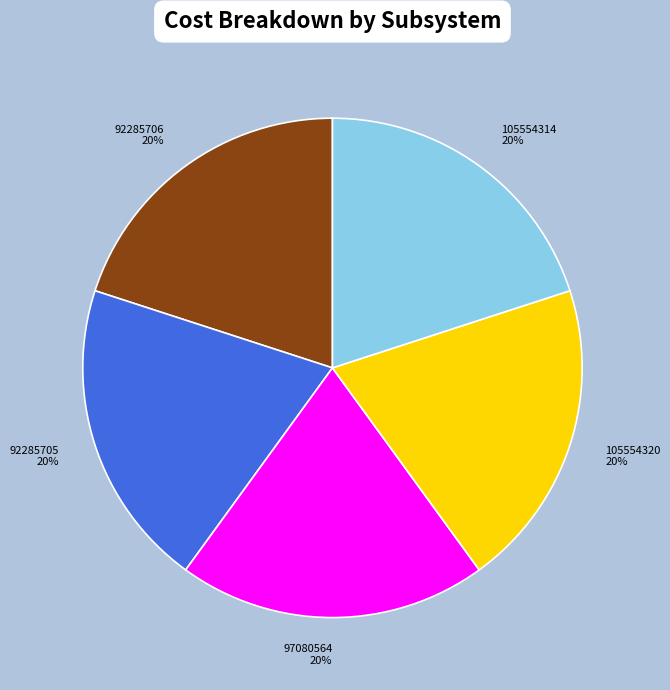

Does 105554314 account for over 50% of the chart?

No